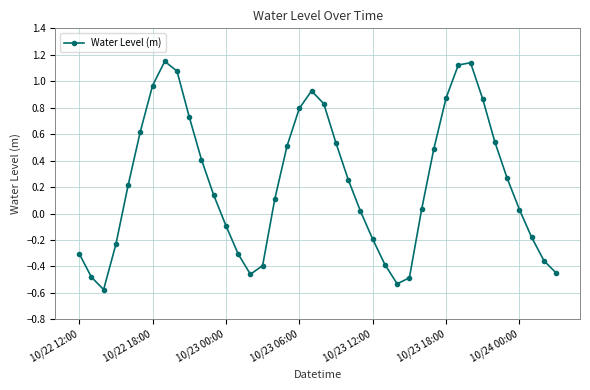

What is the difference between the maximum and minimum values?

1.7